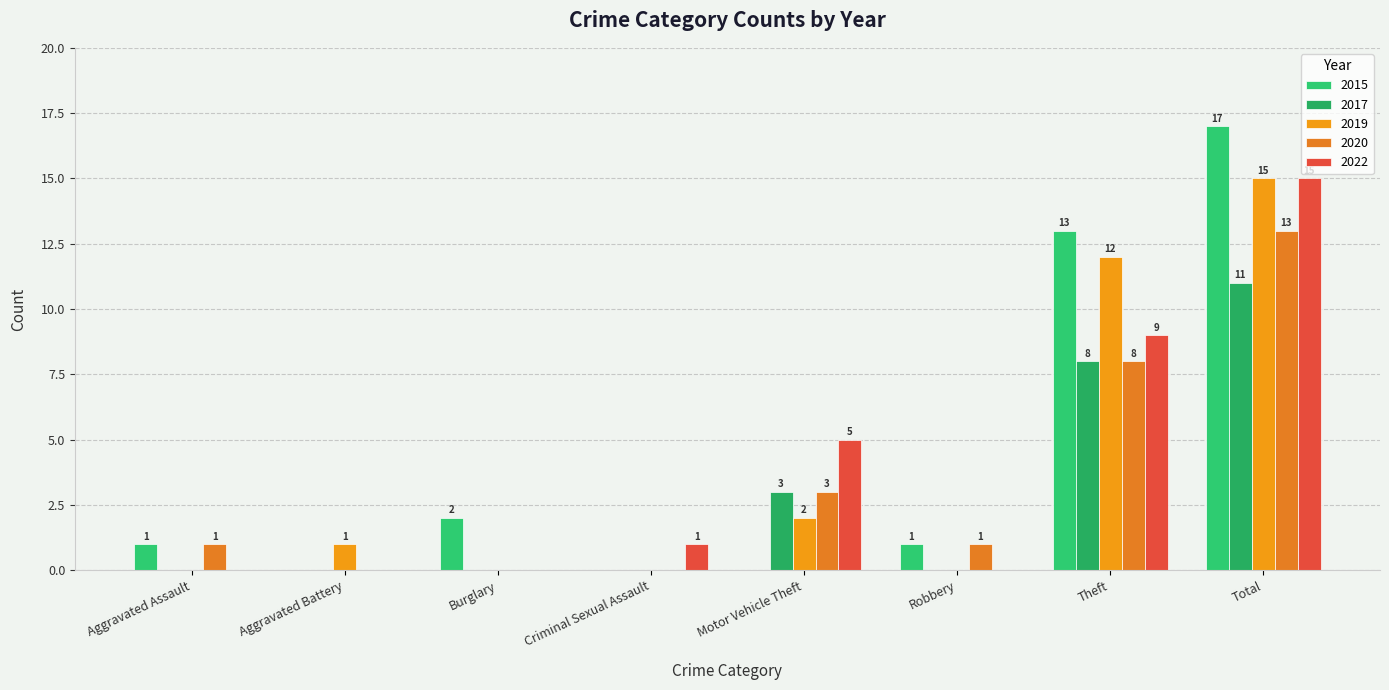

Does the chart contain stacked bars?

No